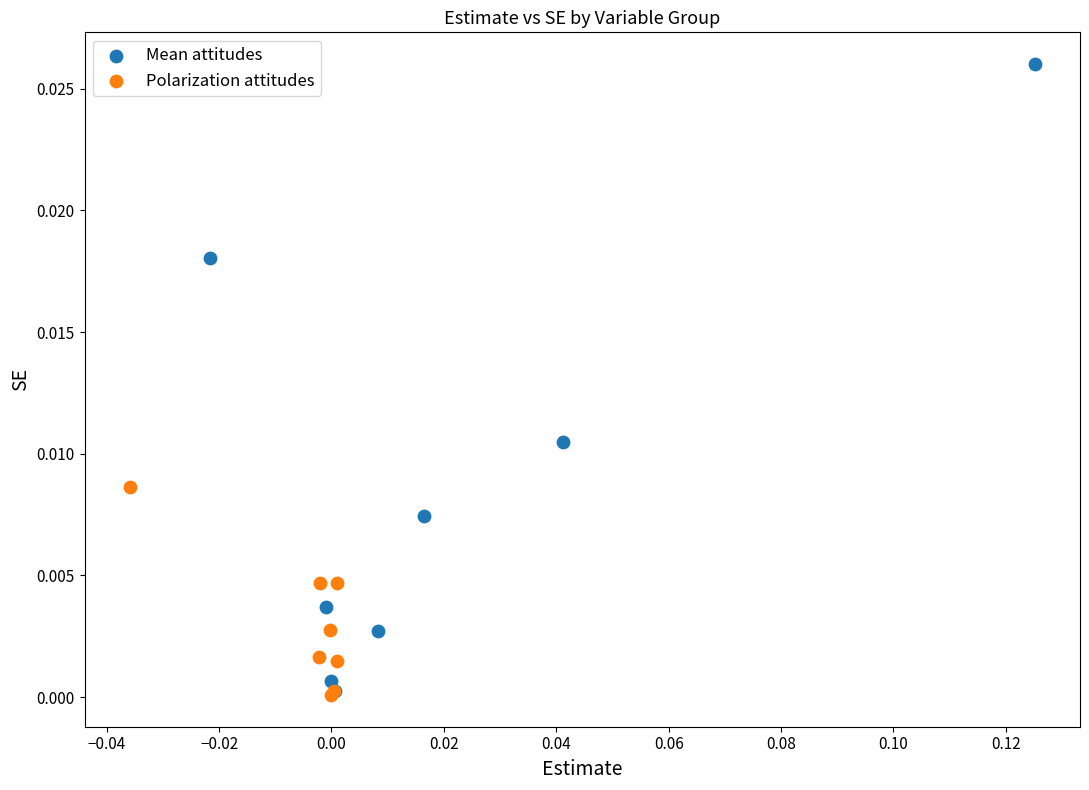

Which series has the widest spread of Y values?

Mean attitudes